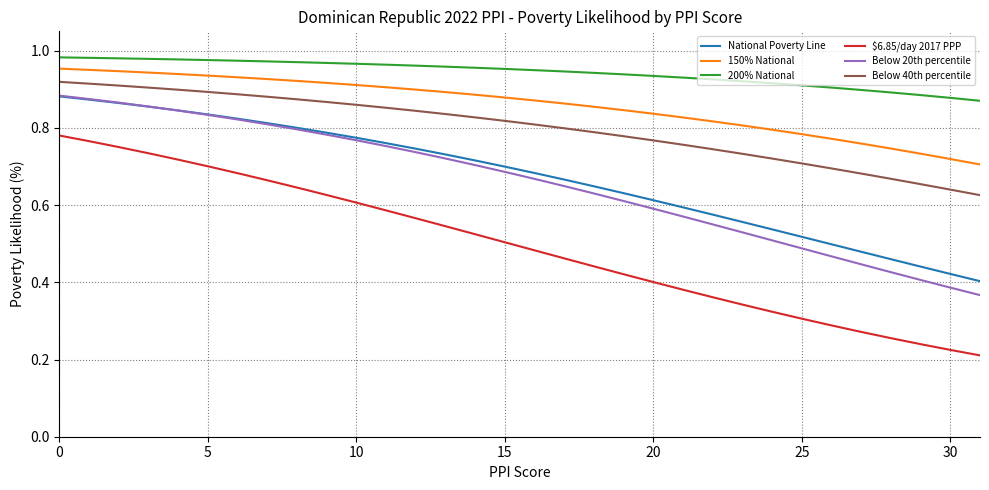

True or false: National Poverty Line and 150% National intersect in this chart.

False